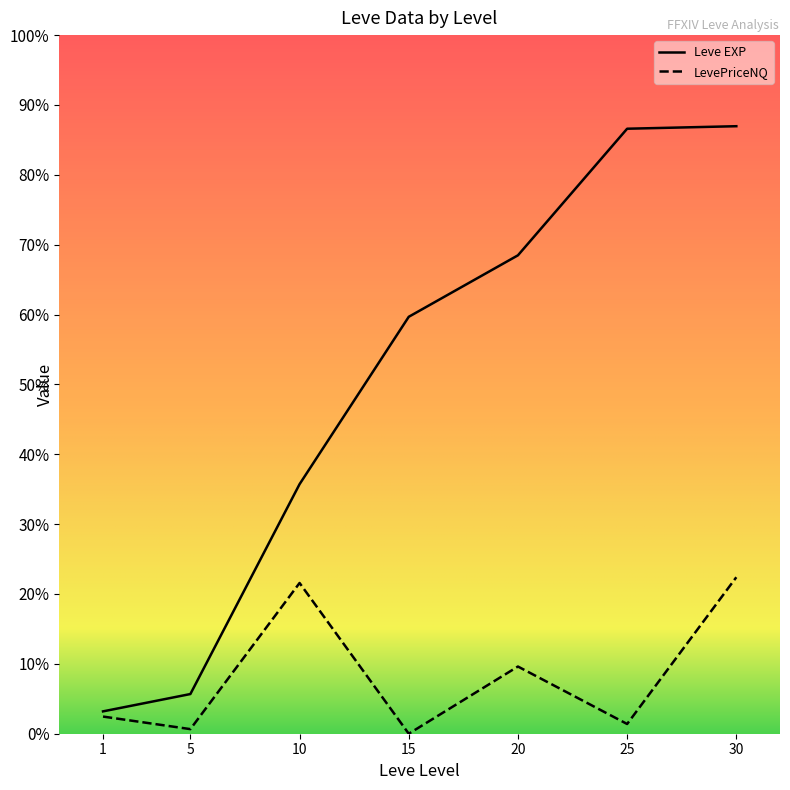

True or false: Leve EXP and LevePriceNQ intersect in this chart.

False